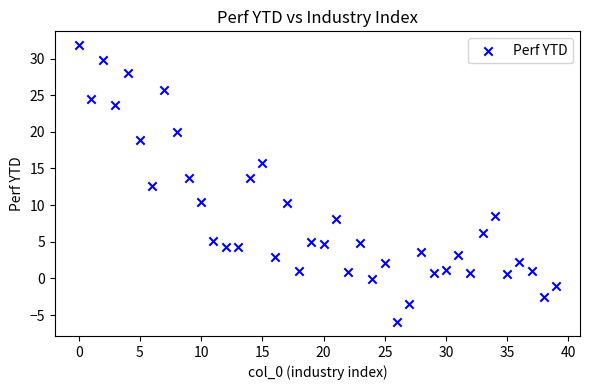

What is the range of Y values (max minus min)?

37.8